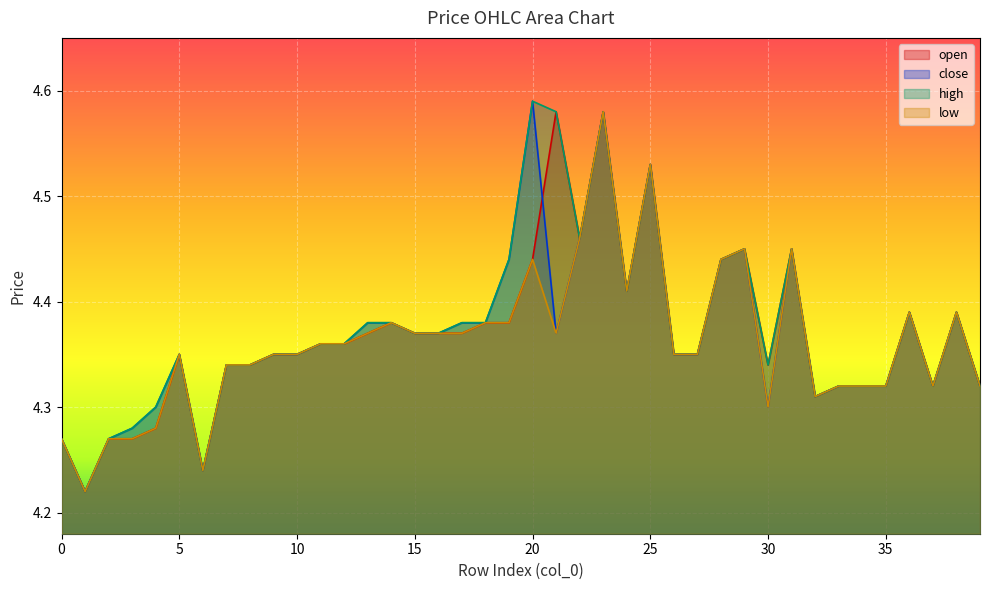

Does the chart display data point markers on the line(s)?

No